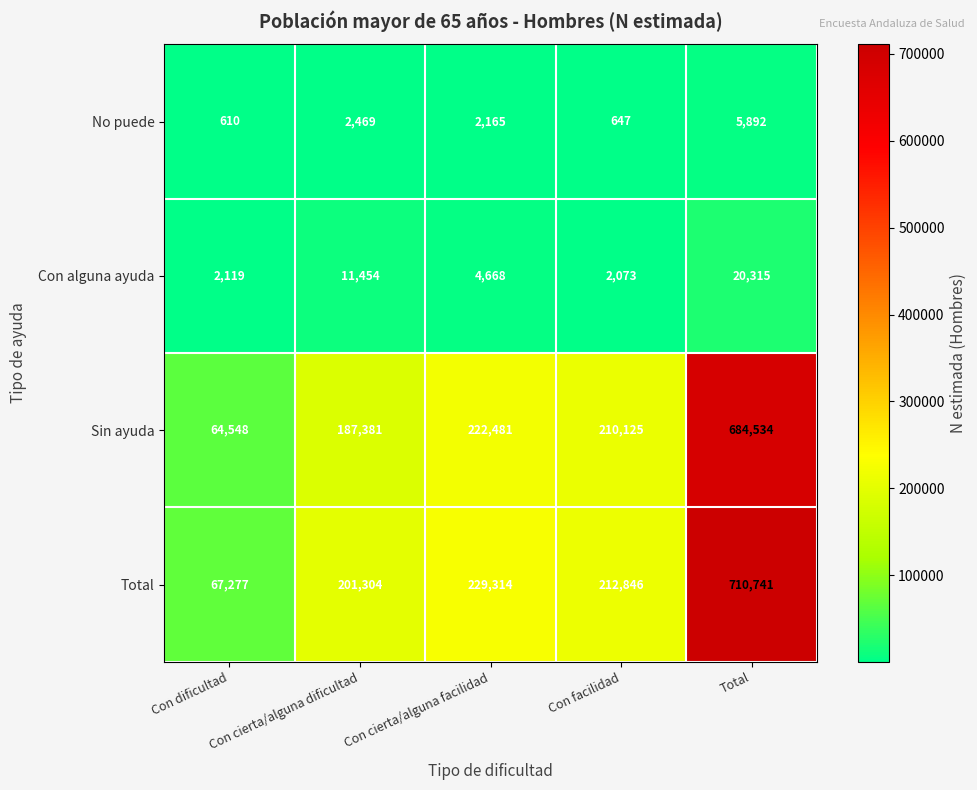

Rank the series at Total from highest to lowest value.

Total, Sin ayuda, Con alguna ayuda, No puede